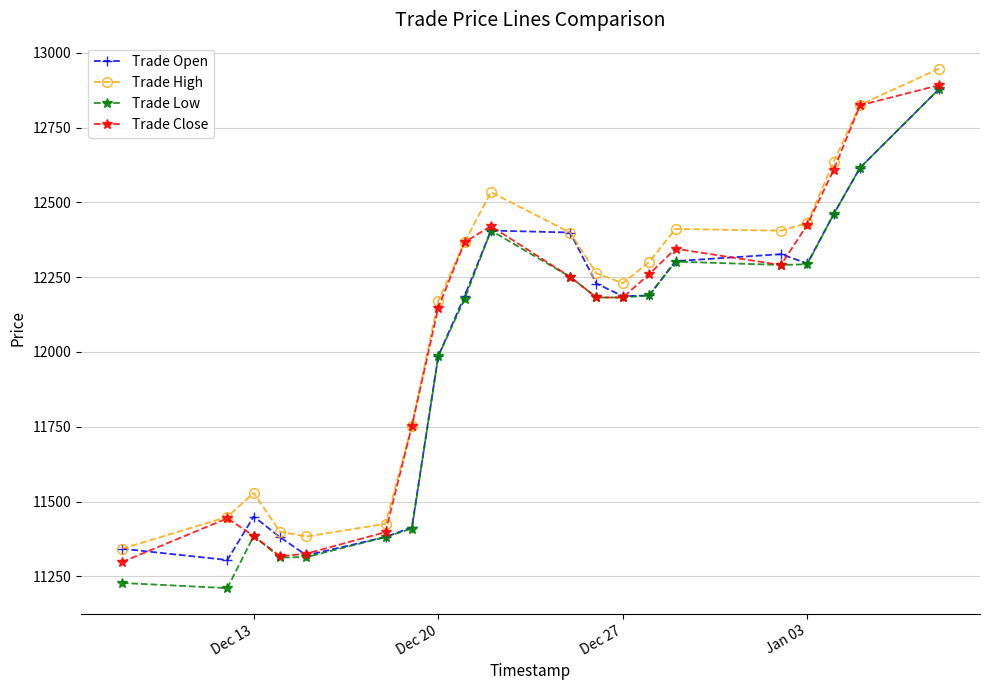

What is the highest value of the Trade Open series?

12878.9